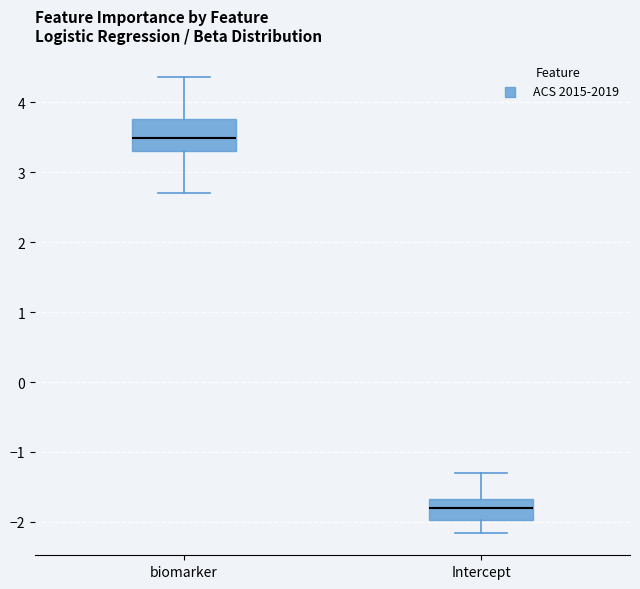

Where does the upper whisker of the box for biomarker end on the y-axis? The values are not printed on the chart, so give them approximately, as read against the axis.

4.4